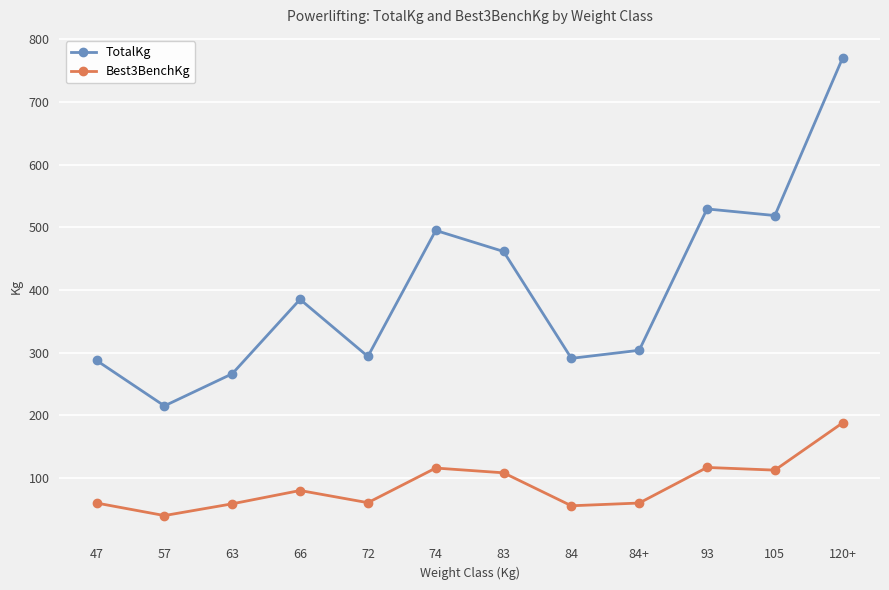

Which series has the widest spread of values?

TotalKg